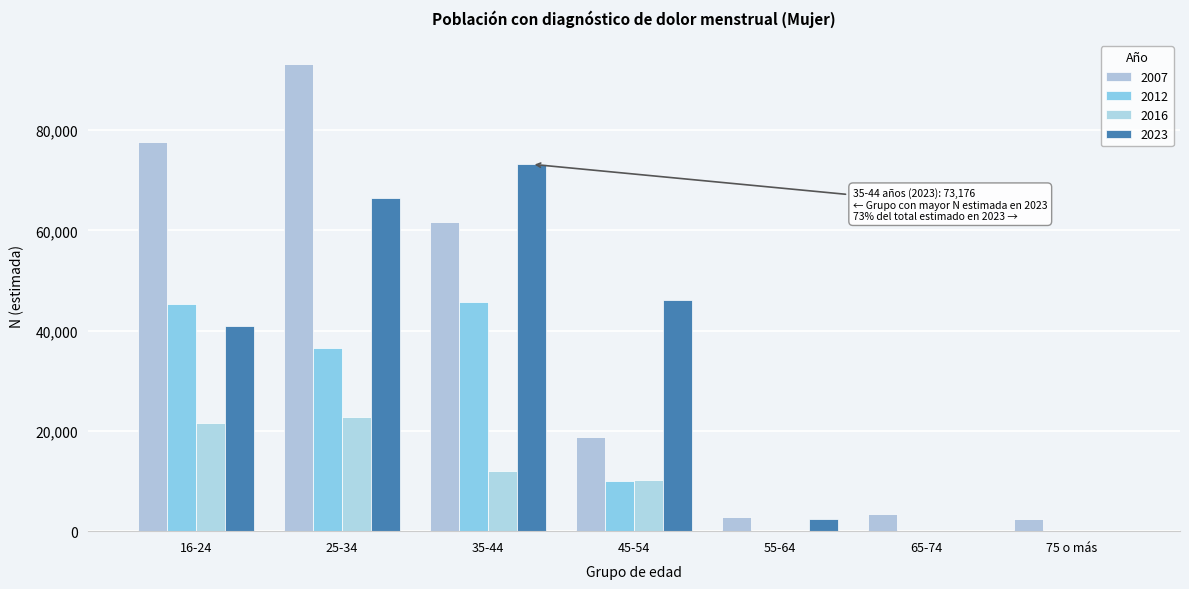

How many groups of bars are there?

7